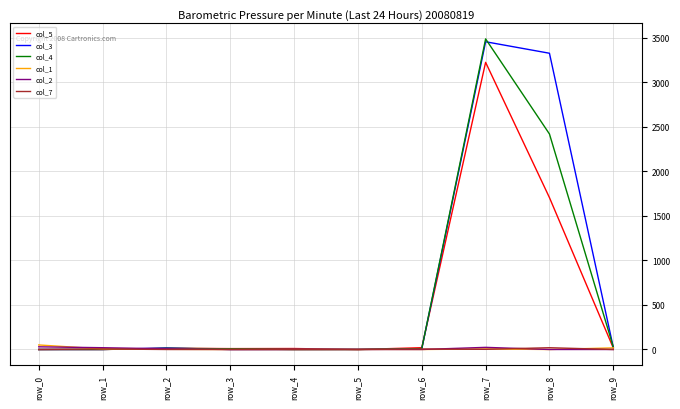

Where does the col_4 series first go above 10?

row_2